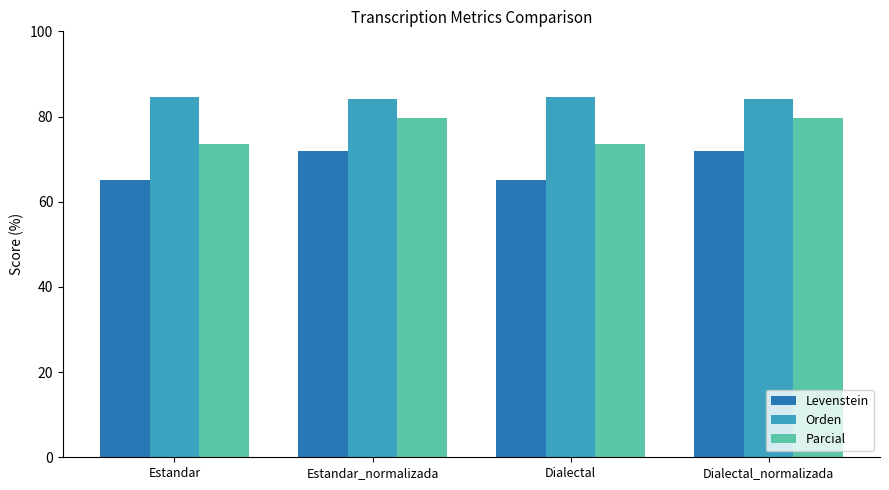

What is the label of the 4th bar from the left?

Dialectal_normalizada